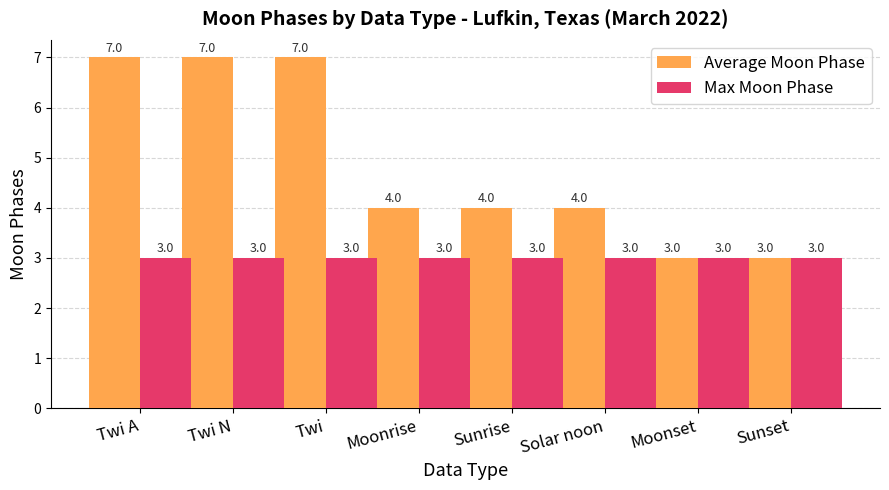

True or false: Average Moon Phase has a value of 3 at Sunset.

True